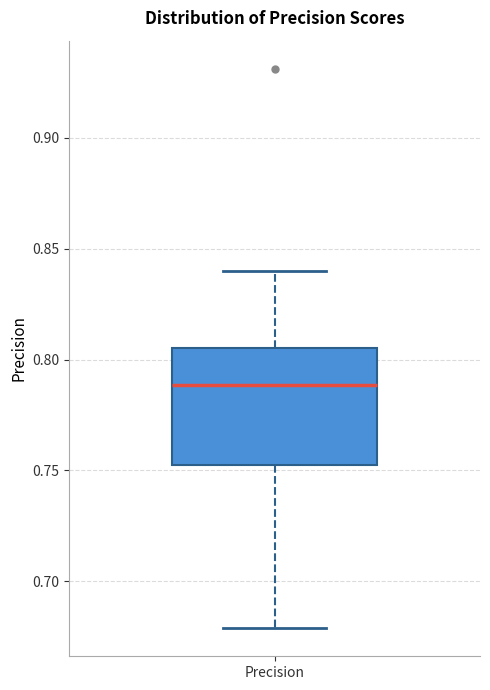

Transcribe this box plot: give where the median line is, the range the box spans, and where the two whiskers end, as read against the y-axis. The values are not printed on the chart, so give them approximately, as read against the axis.

median 0.790, box 0.755 to 0.805, whiskers 0.680 to 0.840